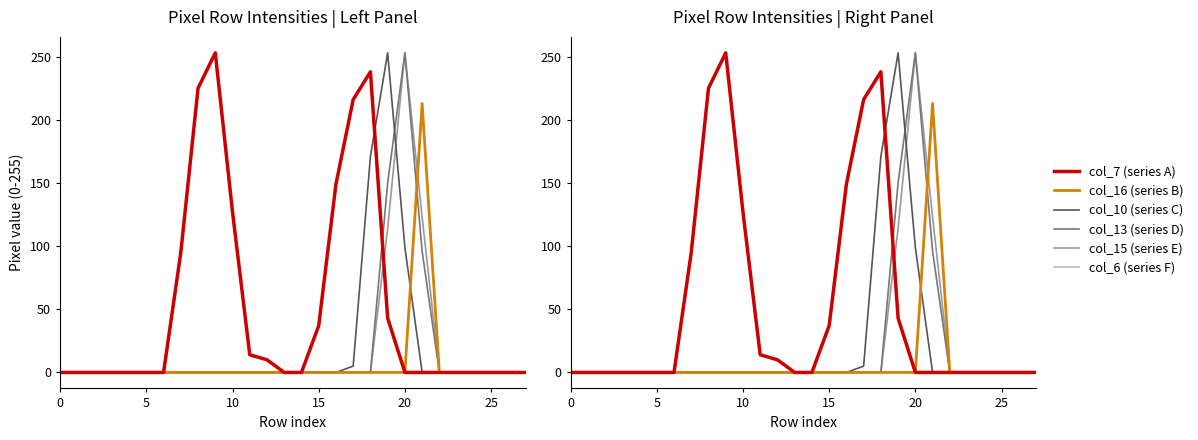

Is this an area chart (filled region under the line)?

No